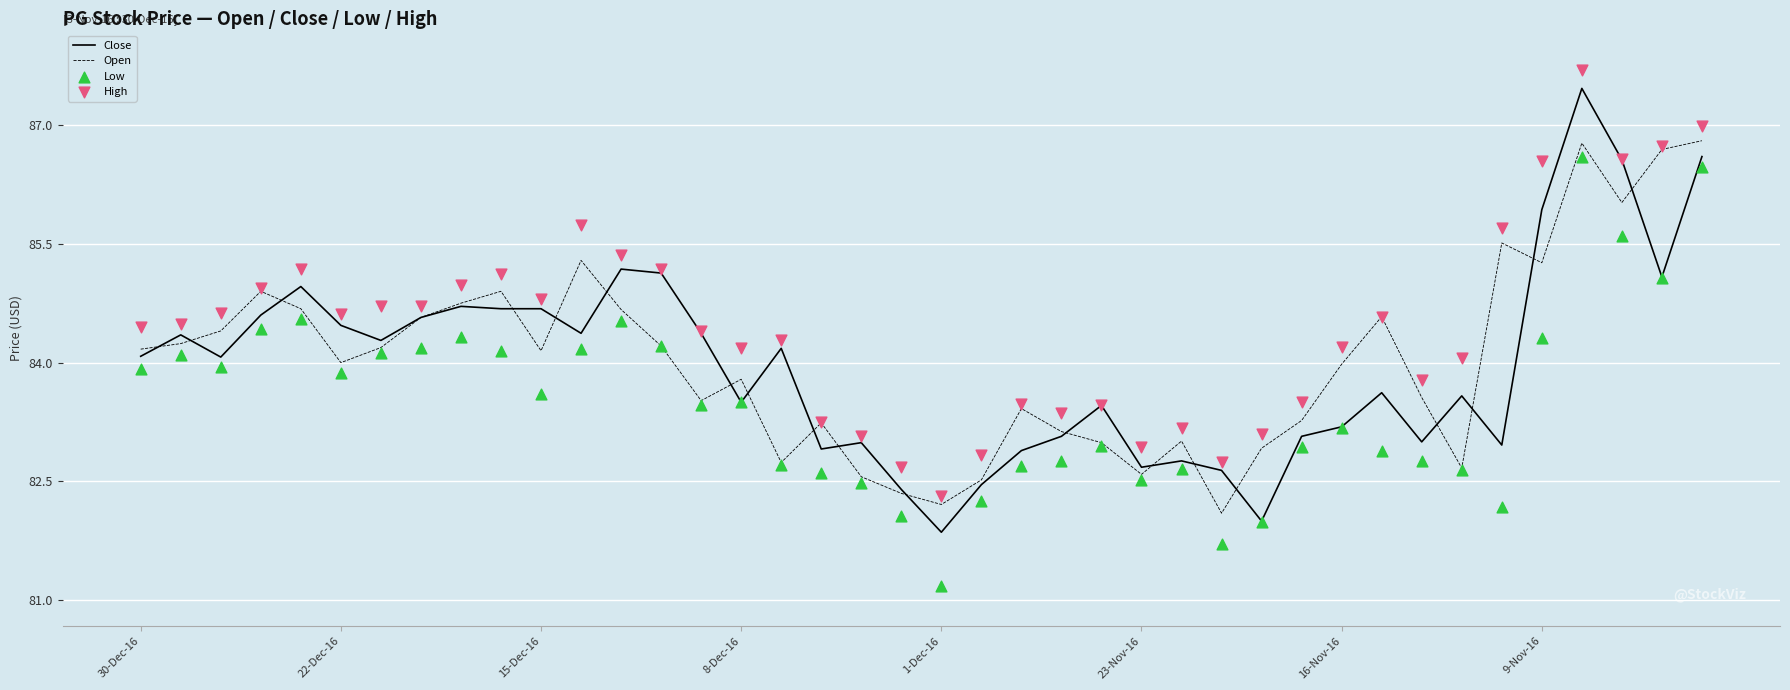

What is the maximum value for Open?

86.8